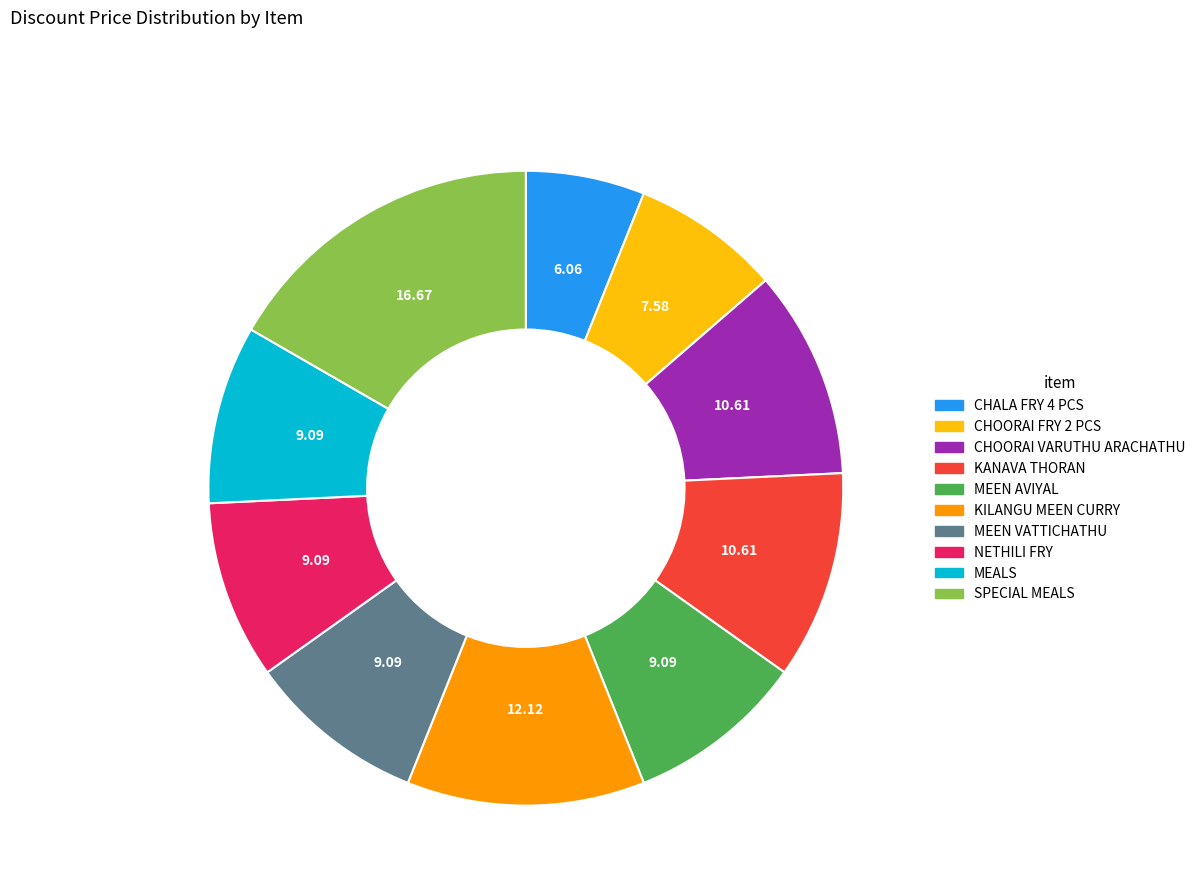

Is there a majority slice in this chart?

No